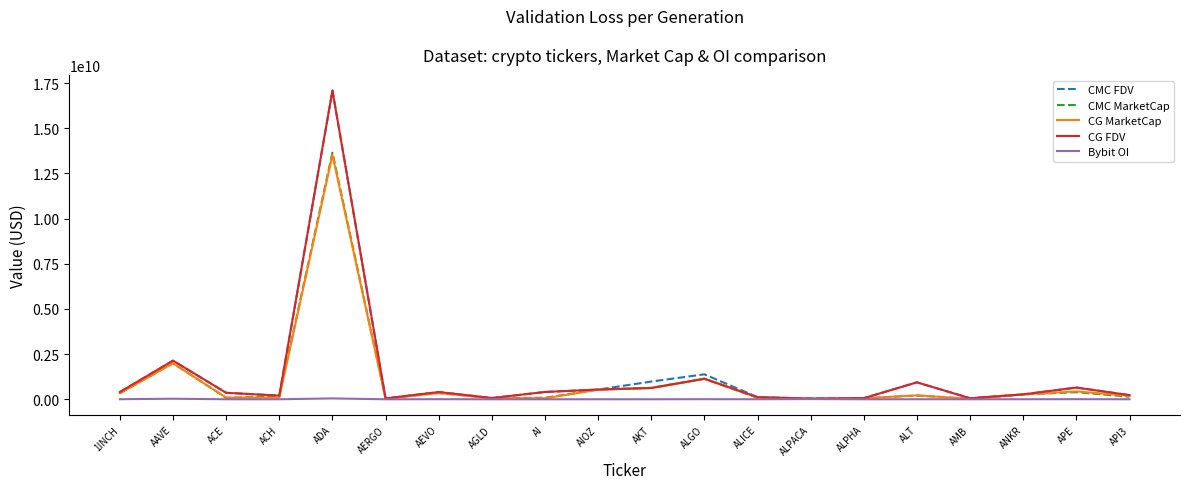

True or false: CMC FDV has a value of 938514303.9 at ALT.

True